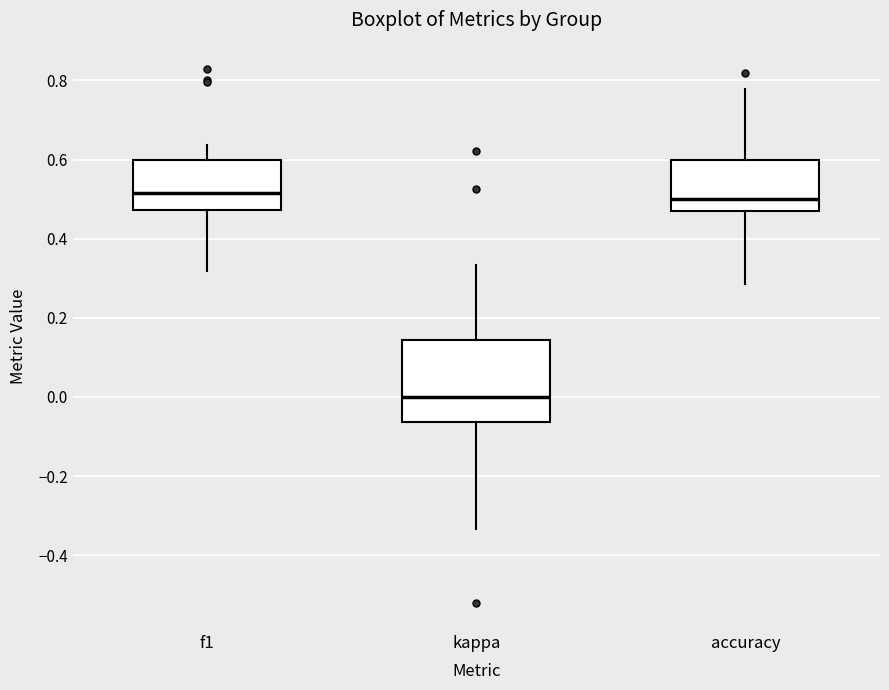

Which box is the tallest, from its lower edge to its upper edge?

kappa